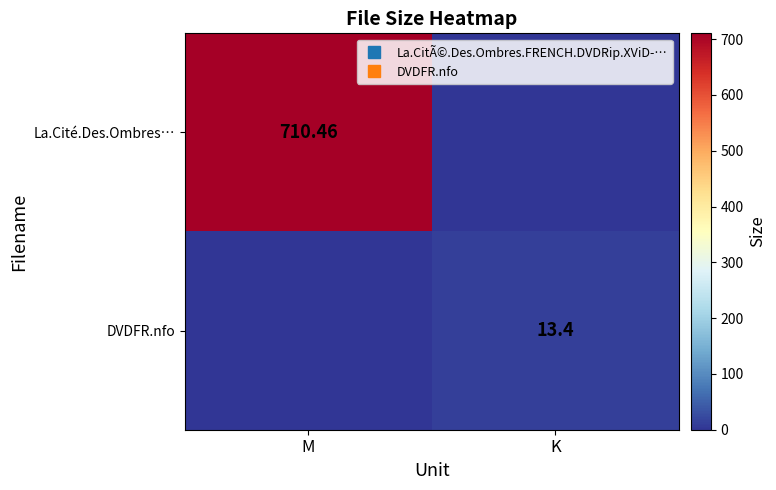

Which category has the lowest value across all series?

K